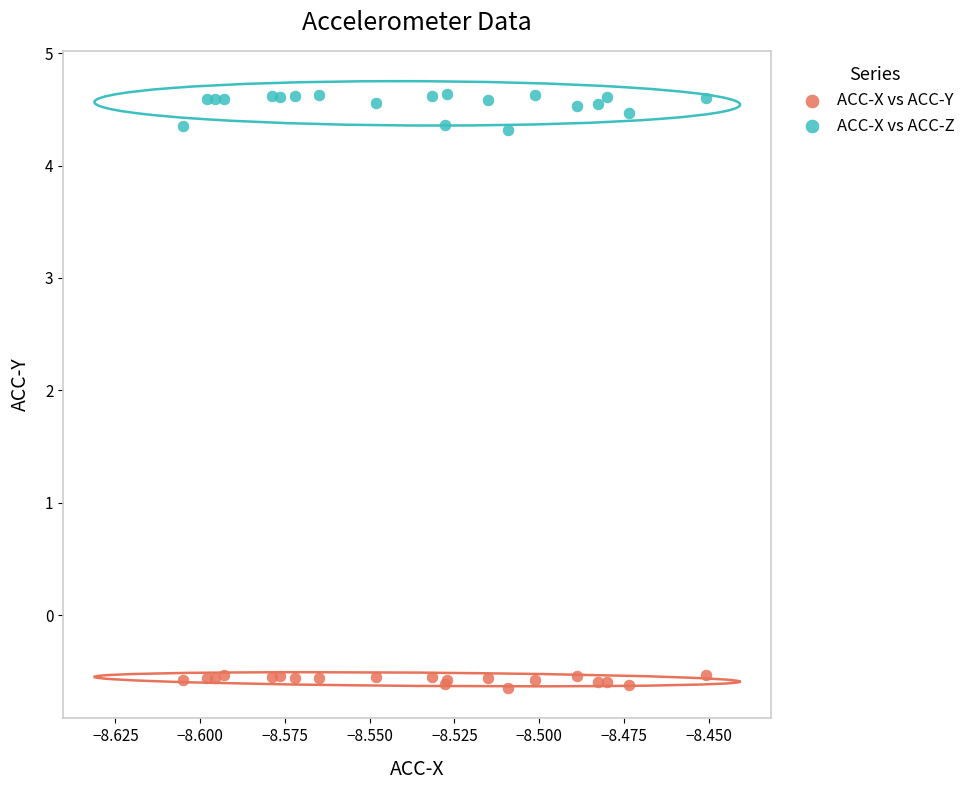

Which series has the largest Y range (max minus min)?

ACC-X vs ACC-Z